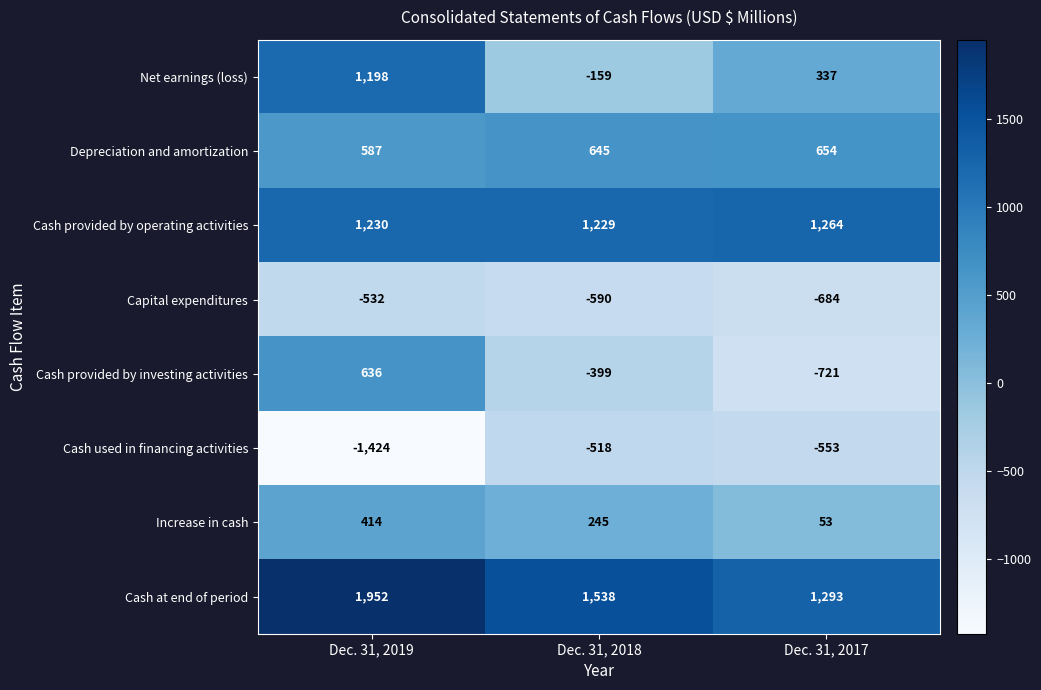

Reading left to right, list all the values displayed in this chart.

Net earnings (loss): 1198	-159	337
Depreciation and amortization: 587	645	654
Cash provided by operating activities: 1230	1229	1264
Capital expenditures: -532	-590	-684
Cash provided by investing activities: 636	-399	-721
Cash used in financing activities: -1424	-518	-553
Increase in cash: 414	245	53
Cash at end of period: 1952	1538	1293